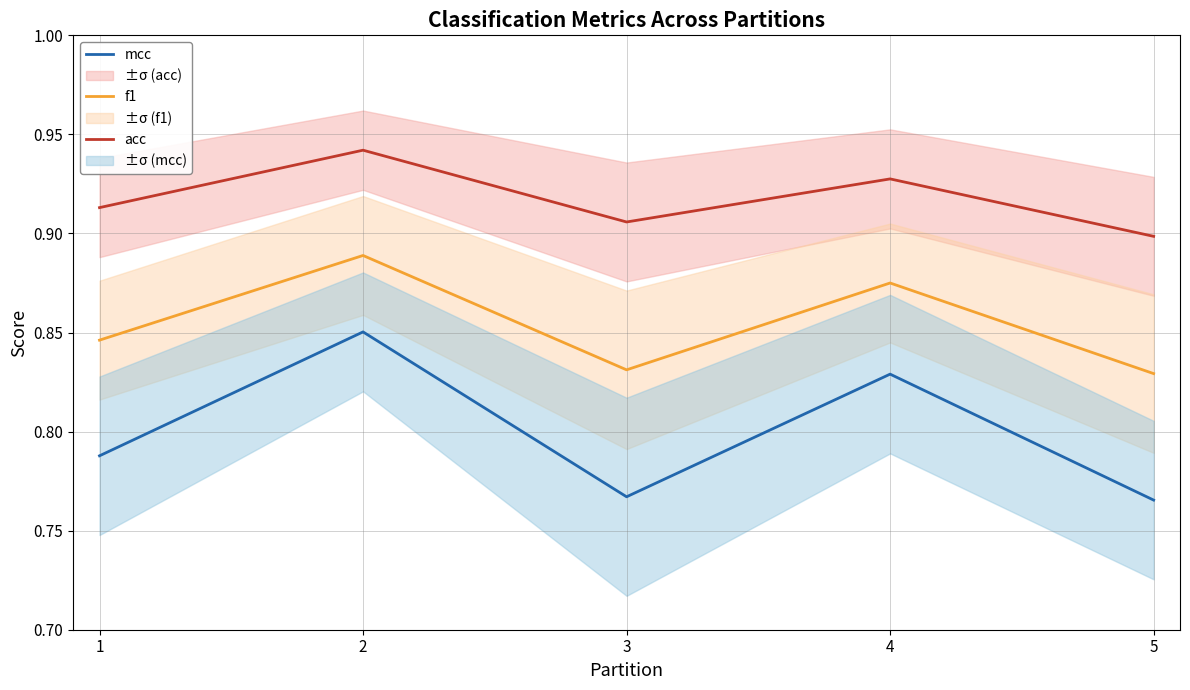

Between 4 and 5, which is larger?

4